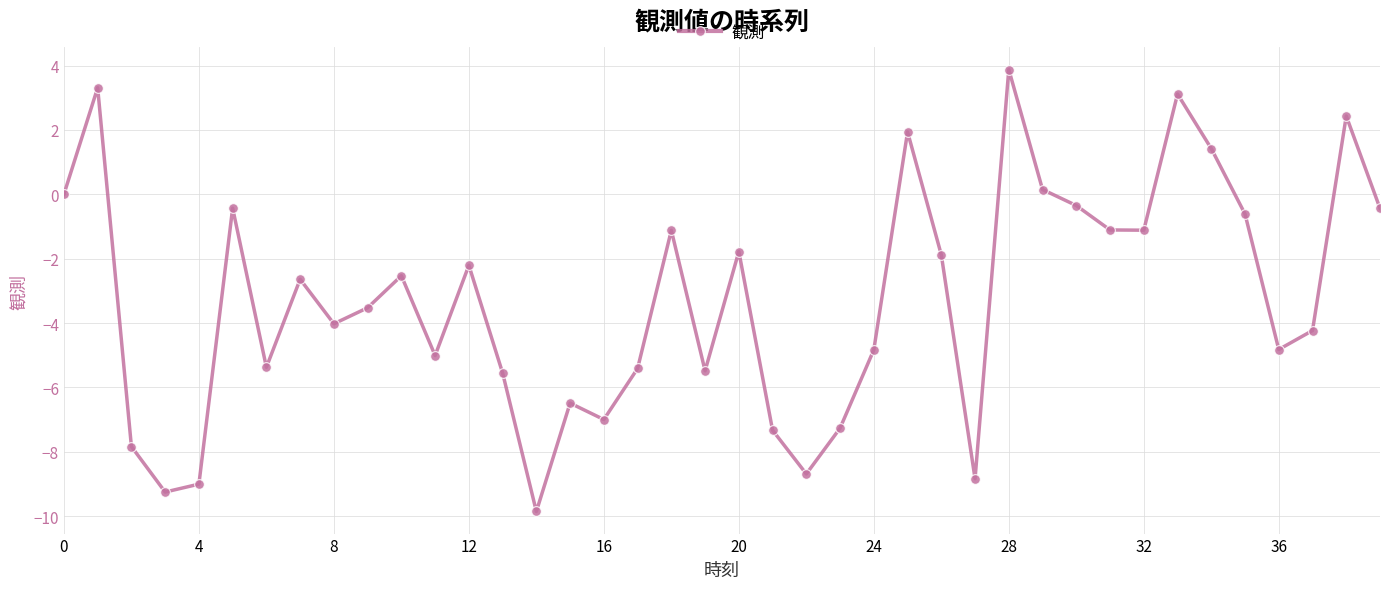

What is the greatest value displayed?

3.9